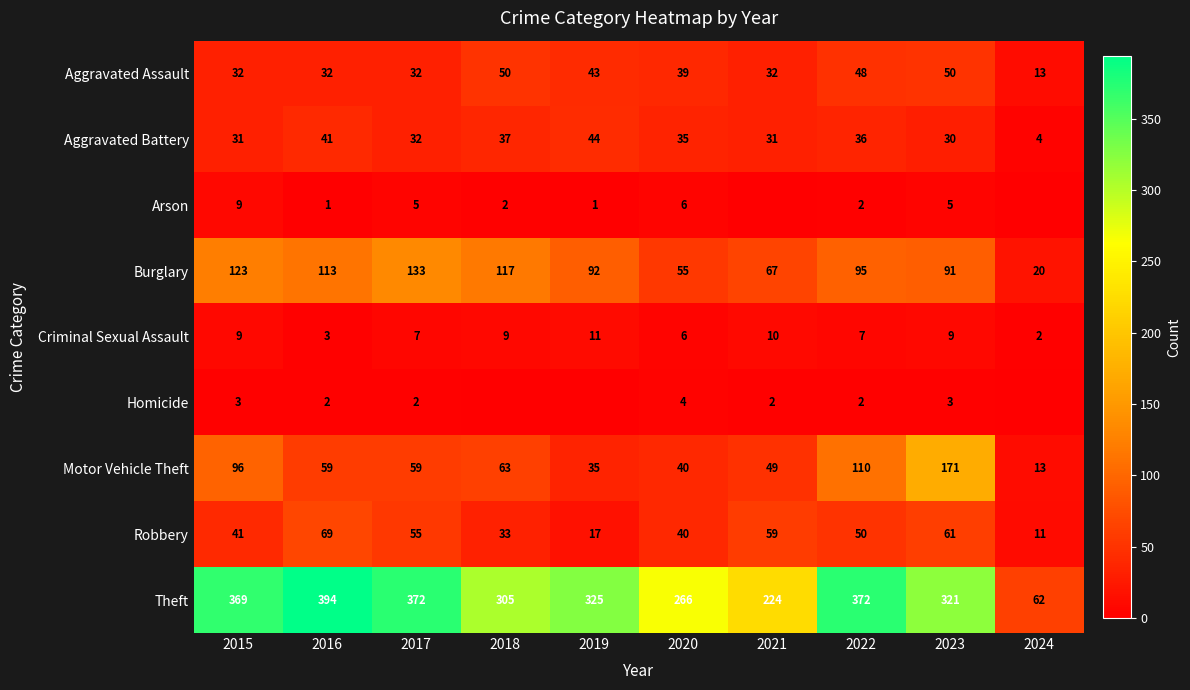

At how many categories does at least one series exceed 77?

9